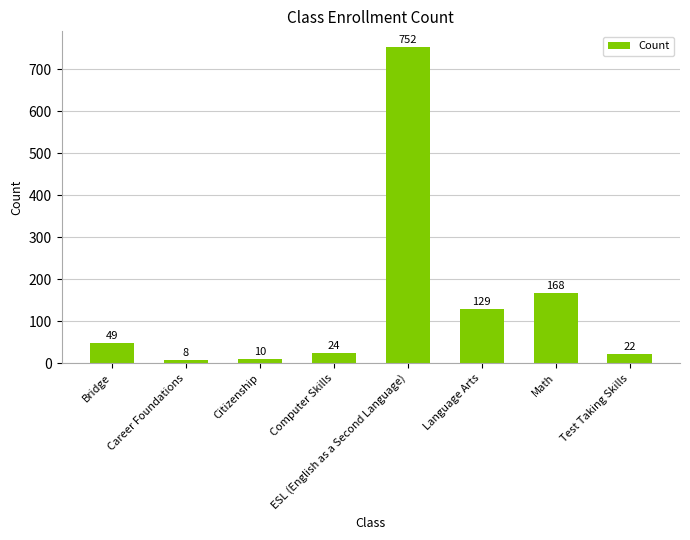

What is the difference between the values at Test Taking Skills and Computer Skills?

2